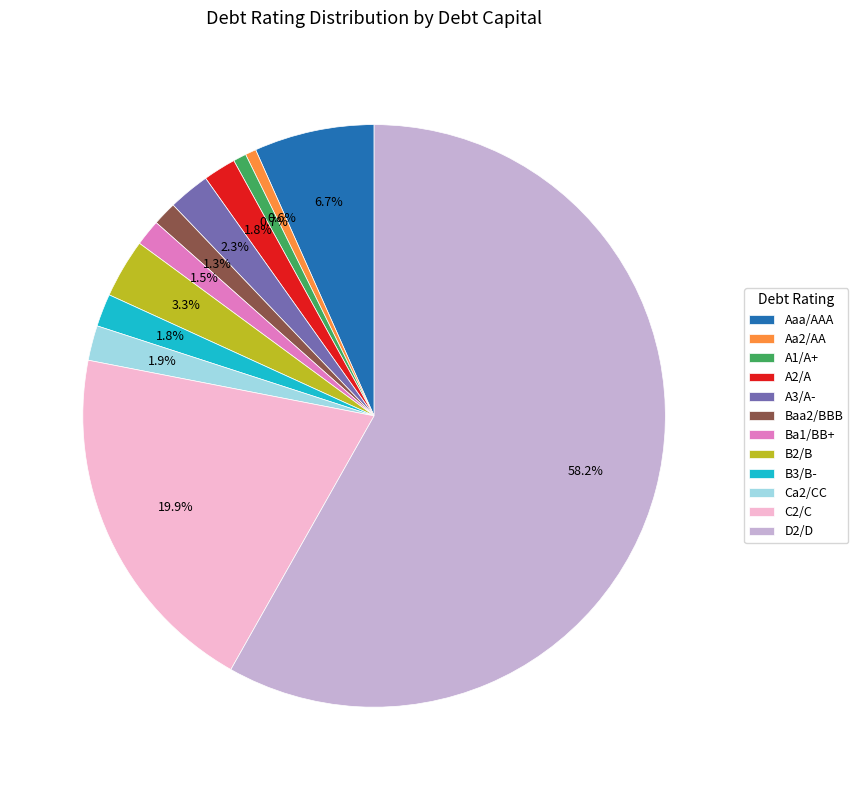

To the nearest percent, what portion does A2/A represent?

2%